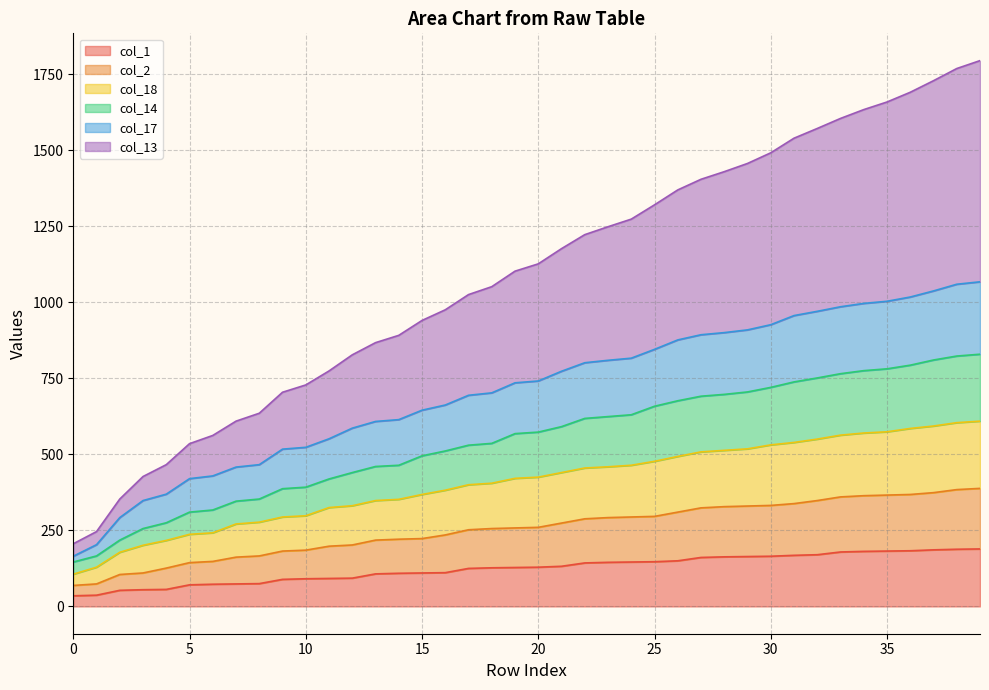

Does the chart have visible grid lines?

Yes